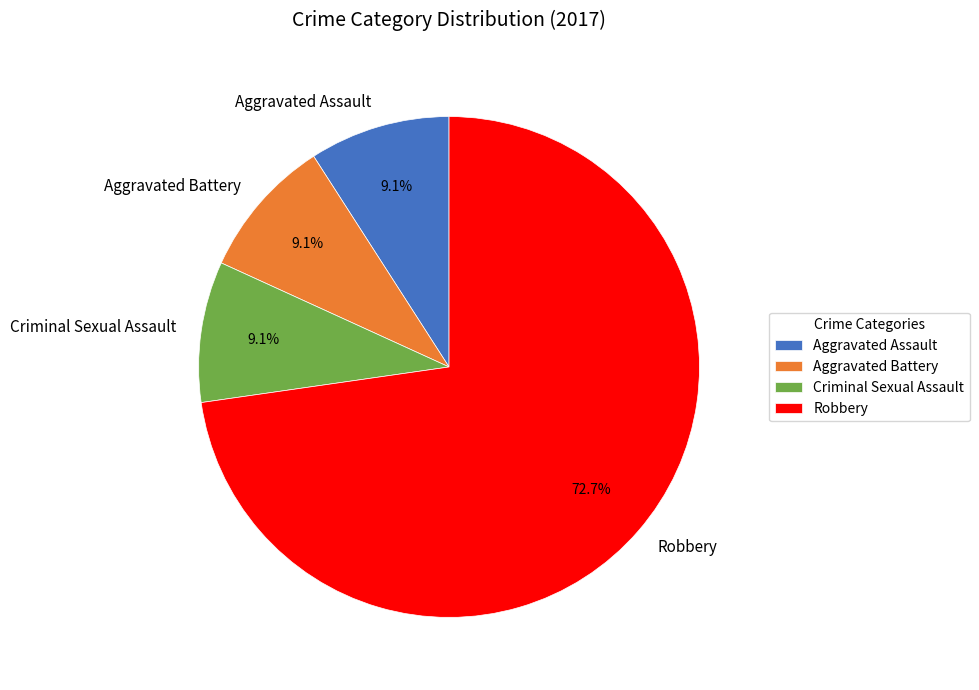

What is the ratio of the value at Robbery to the value at Aggravated Assault?

8.0